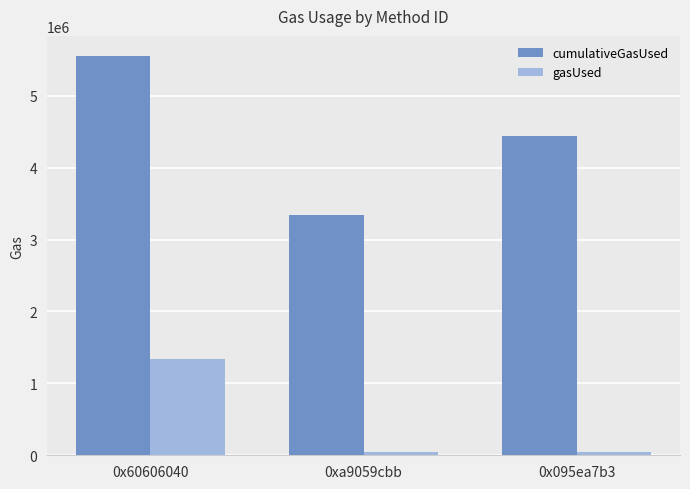

List the labels in order of cumulativeGasUsed value, smallest first.

0xa9059cbb, 0x095ea7b3, 0x60606040